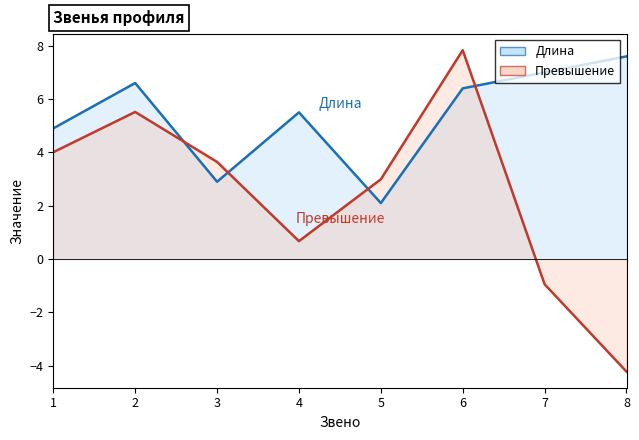

What is the maximum value shown in the chart?

7.8